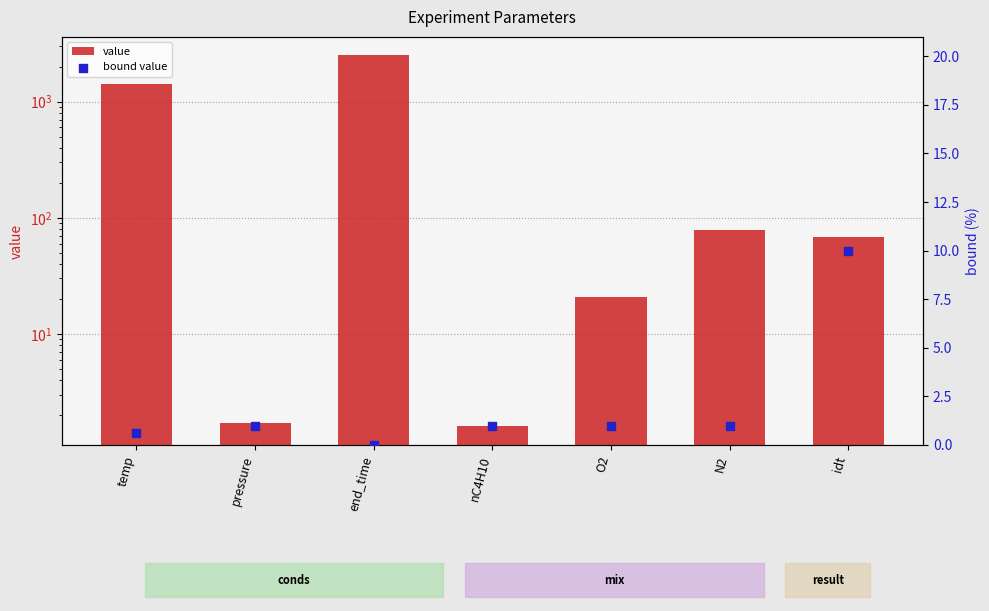

At how many categories does at least one series exceed 2412?

1